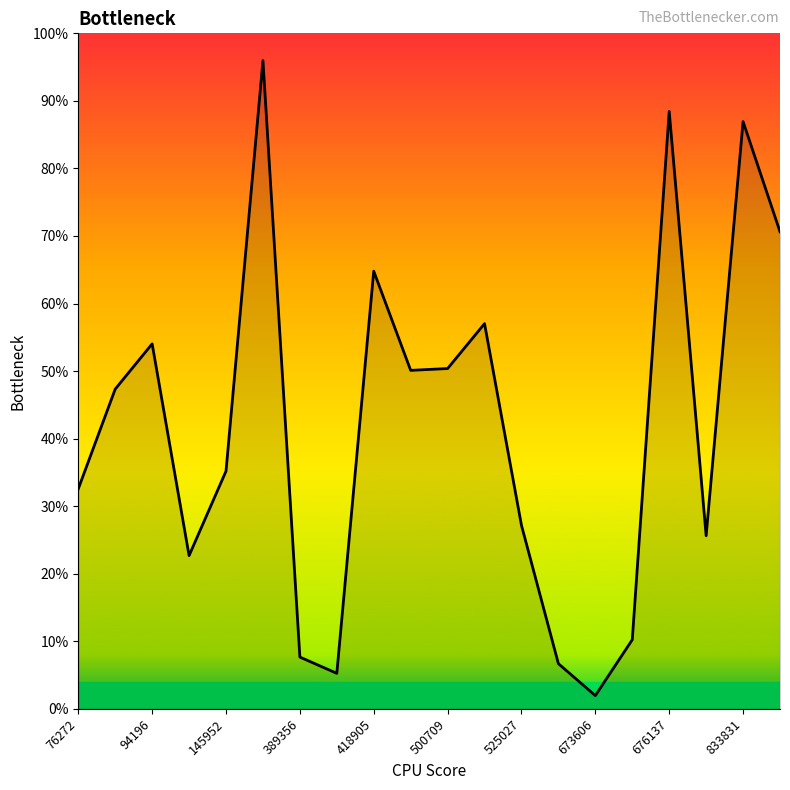

Does the chart display data point markers on the line(s)?

No